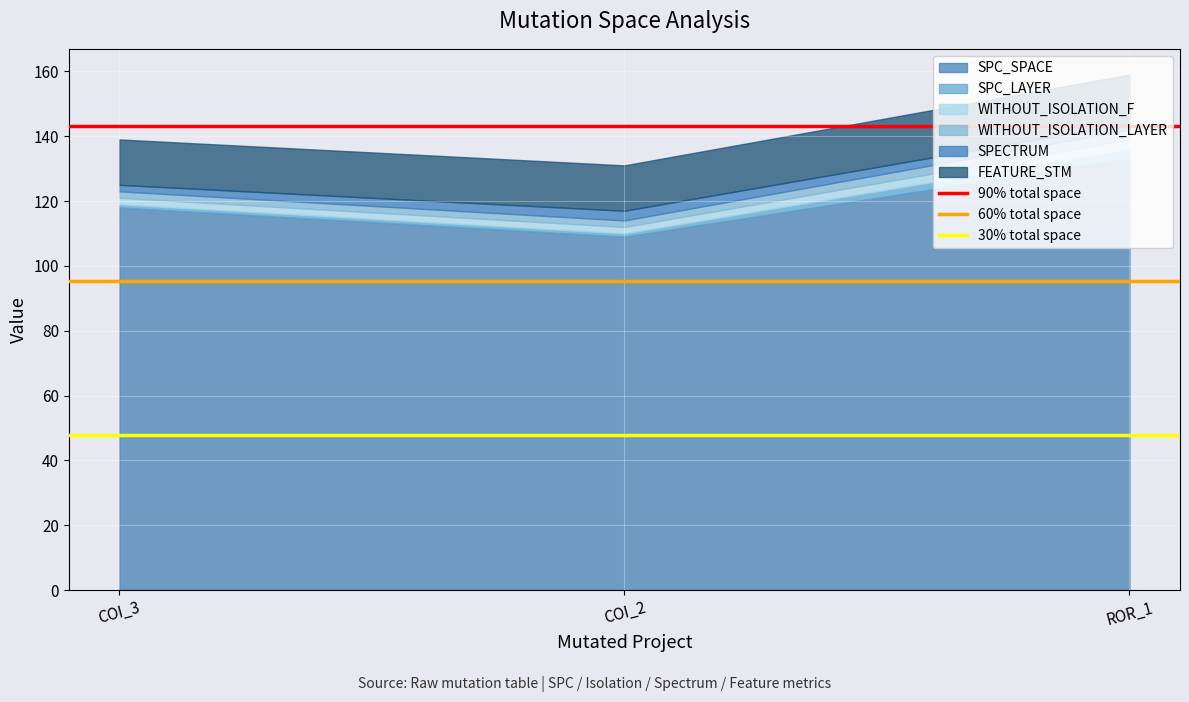

What is the average value of the 90% total space series?

143.1